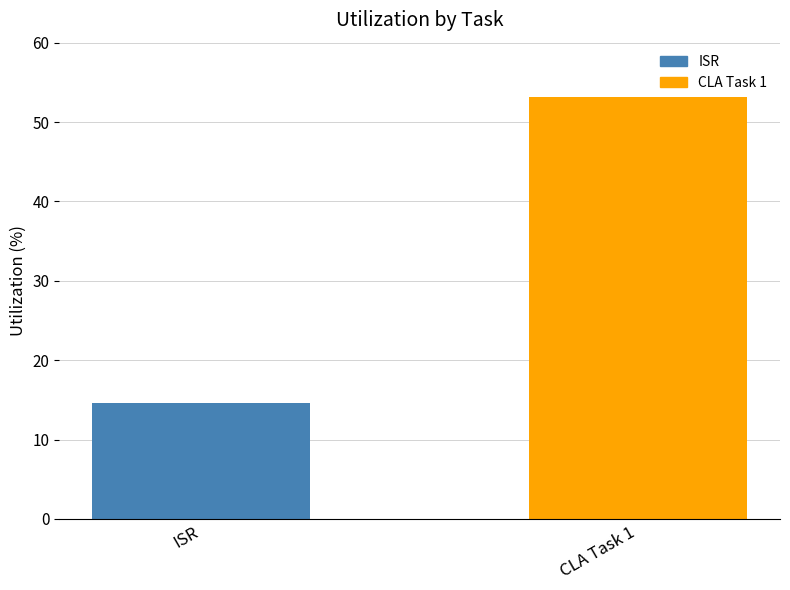

Which category has the lowest value across all series?

ISR